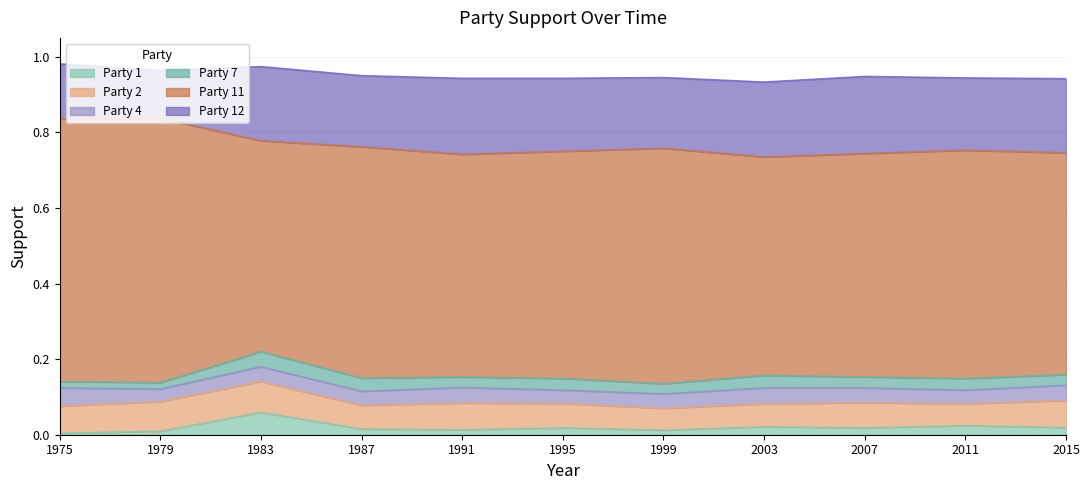

In Party 12, how many points are higher than both neighbors (excluding endpoints)?

3